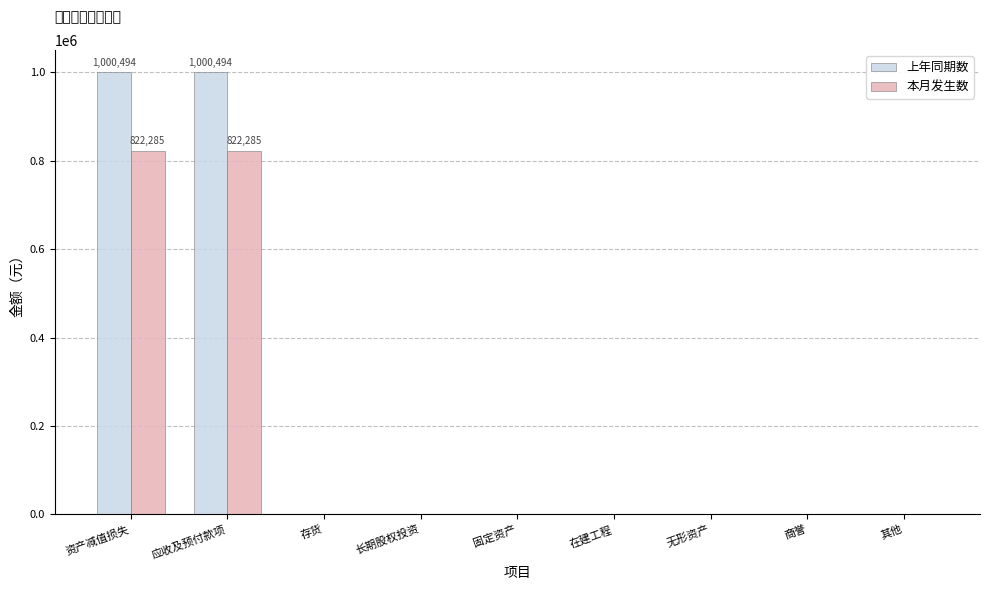

What is the total value across all series at 资产减值损失?

1822778.8